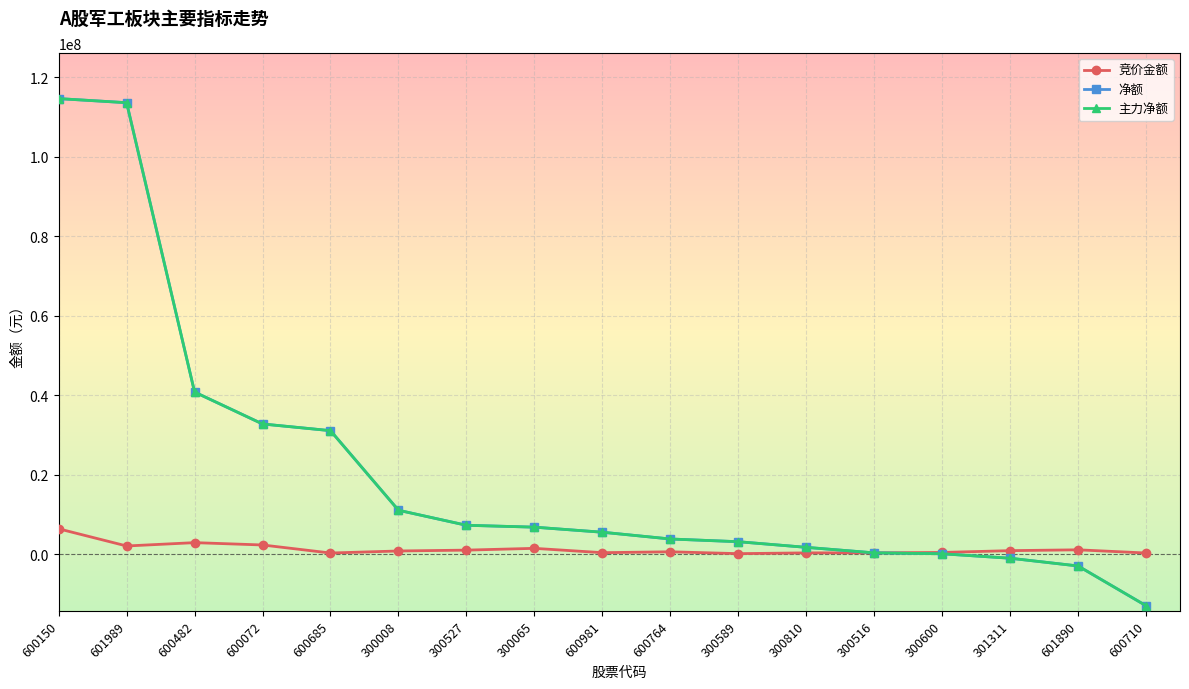

What is the label of the 17th point from the left?

600710